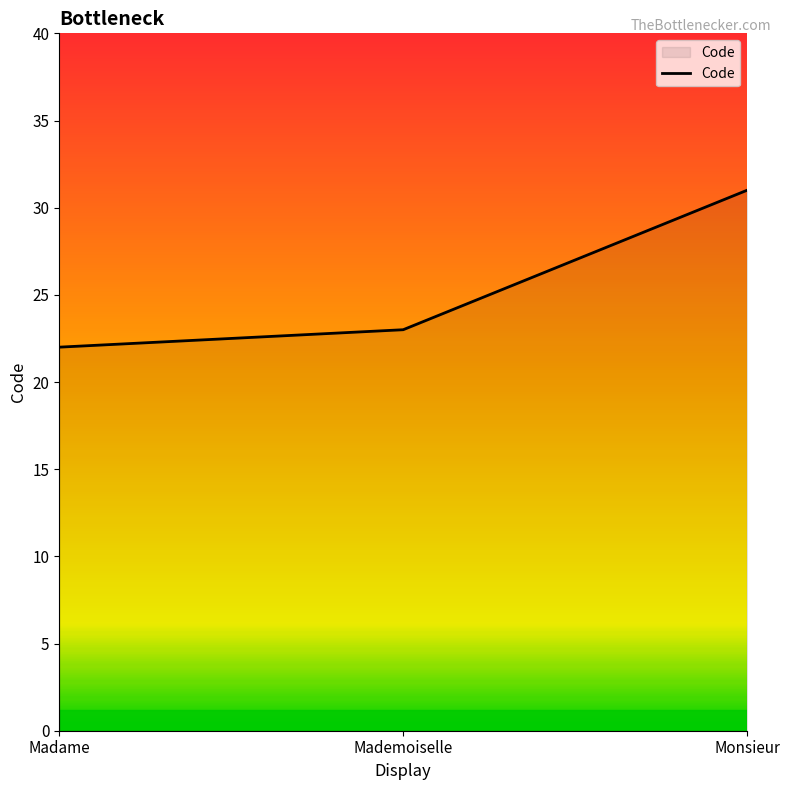

What is the difference between the values at Mademoiselle and Monsieur?

8